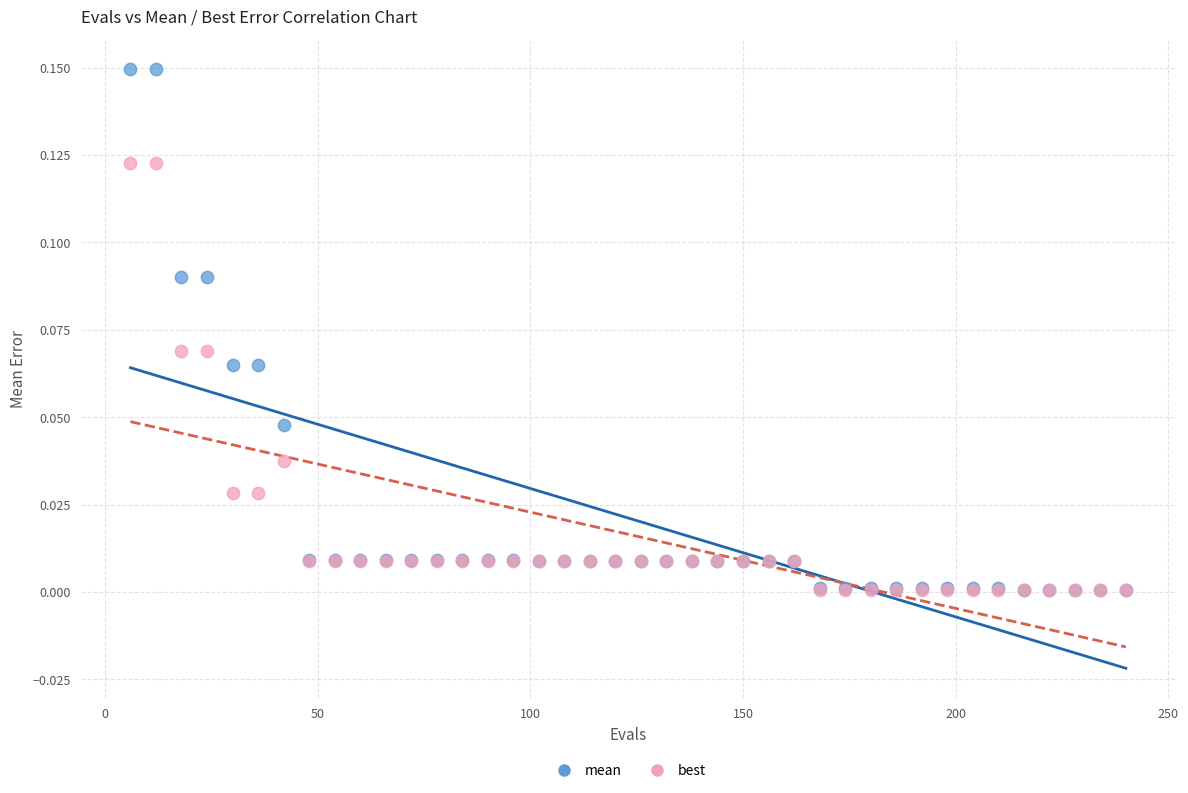

What are all the series names shown in the legend?

mean, best